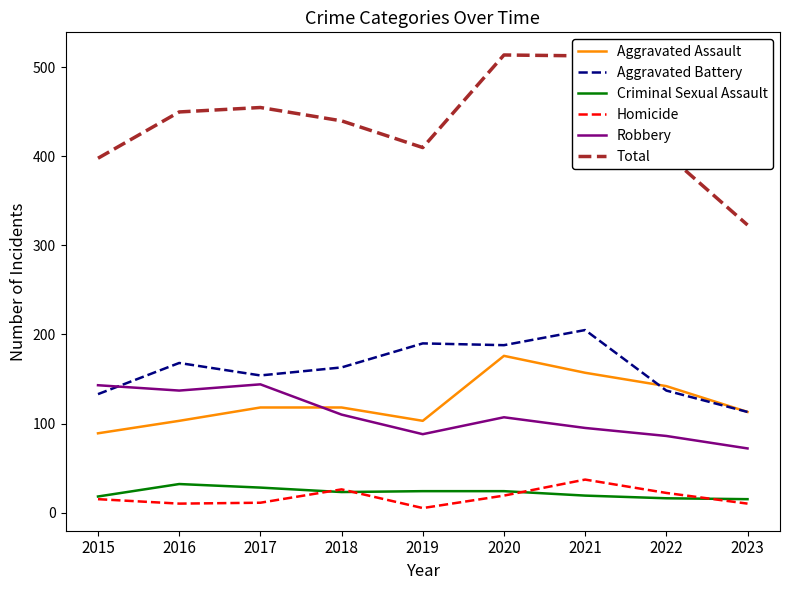

What is the lowest value of the Aggravated Assault series?

89